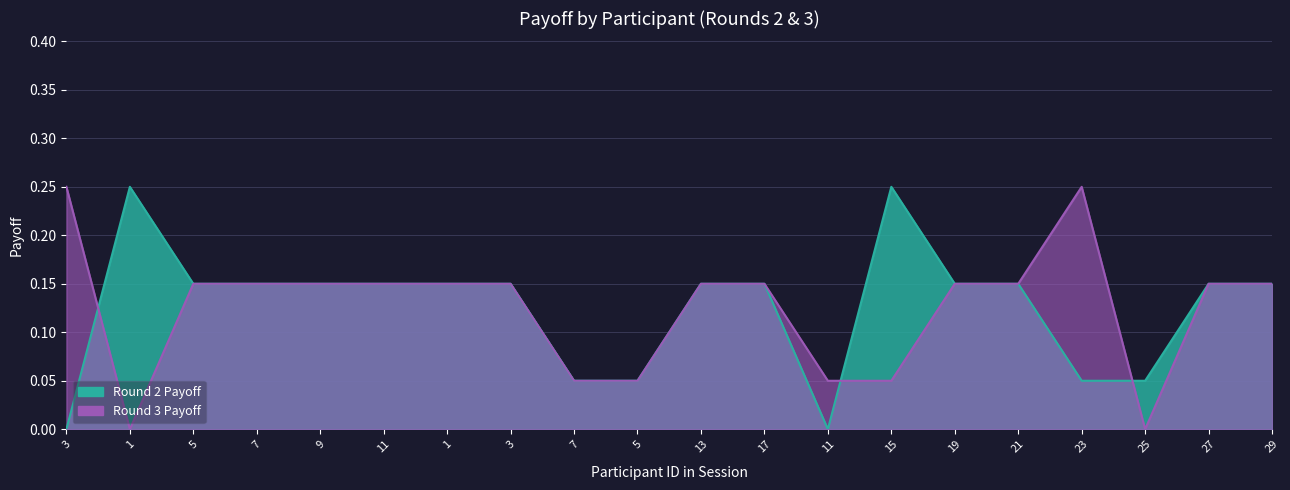

Which series changed the most between 9 and 11?

Round 2 Payoff